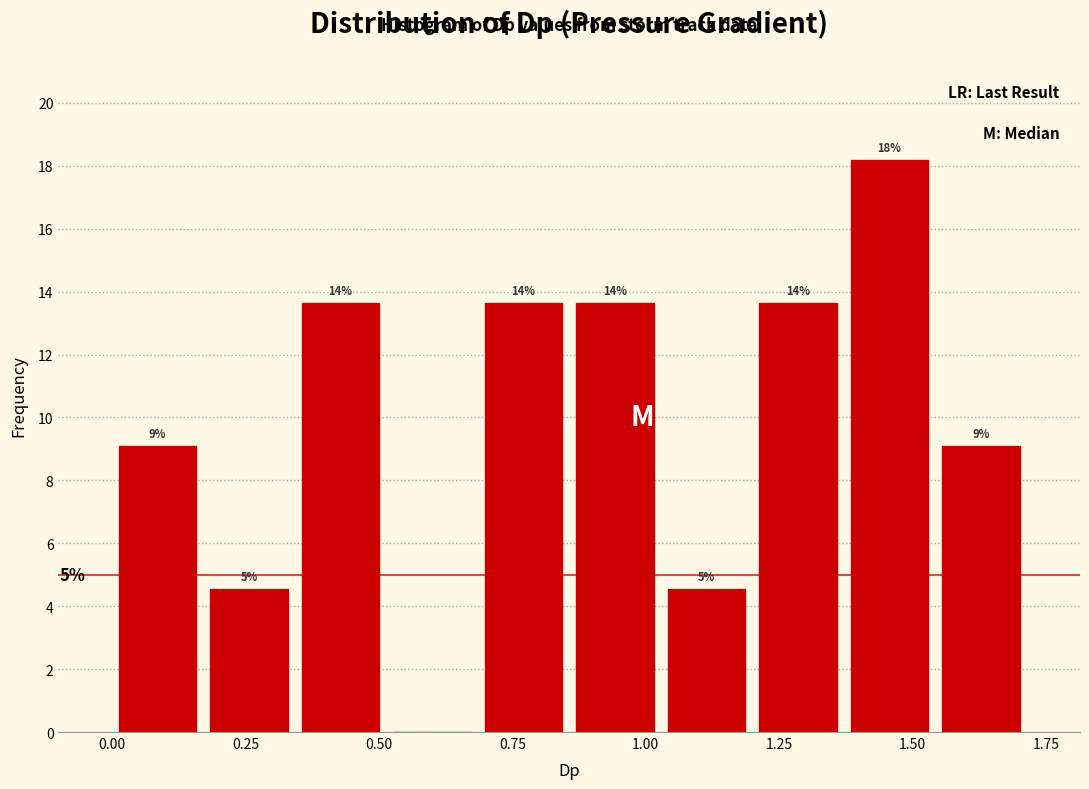

Read against the x-axis, roughly where is the centre of the tallest bar?

1.45